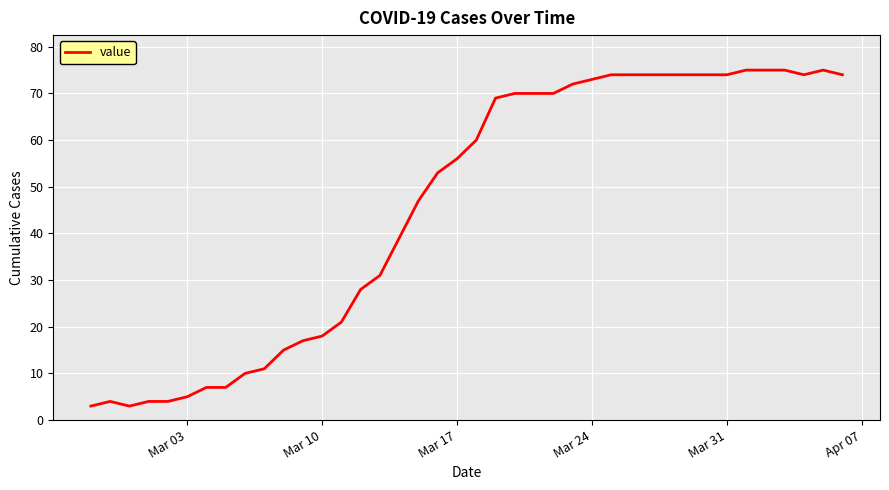

What is the minimum value shown in the chart?

3